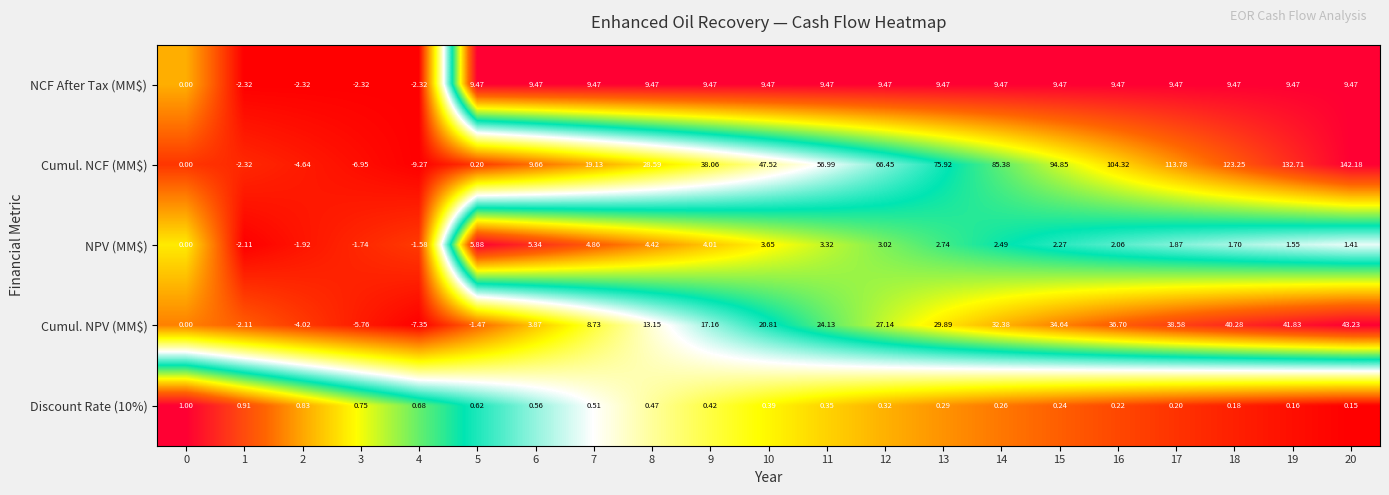

Which series has the largest total across all categories?

Cumul. NCF (MM$)